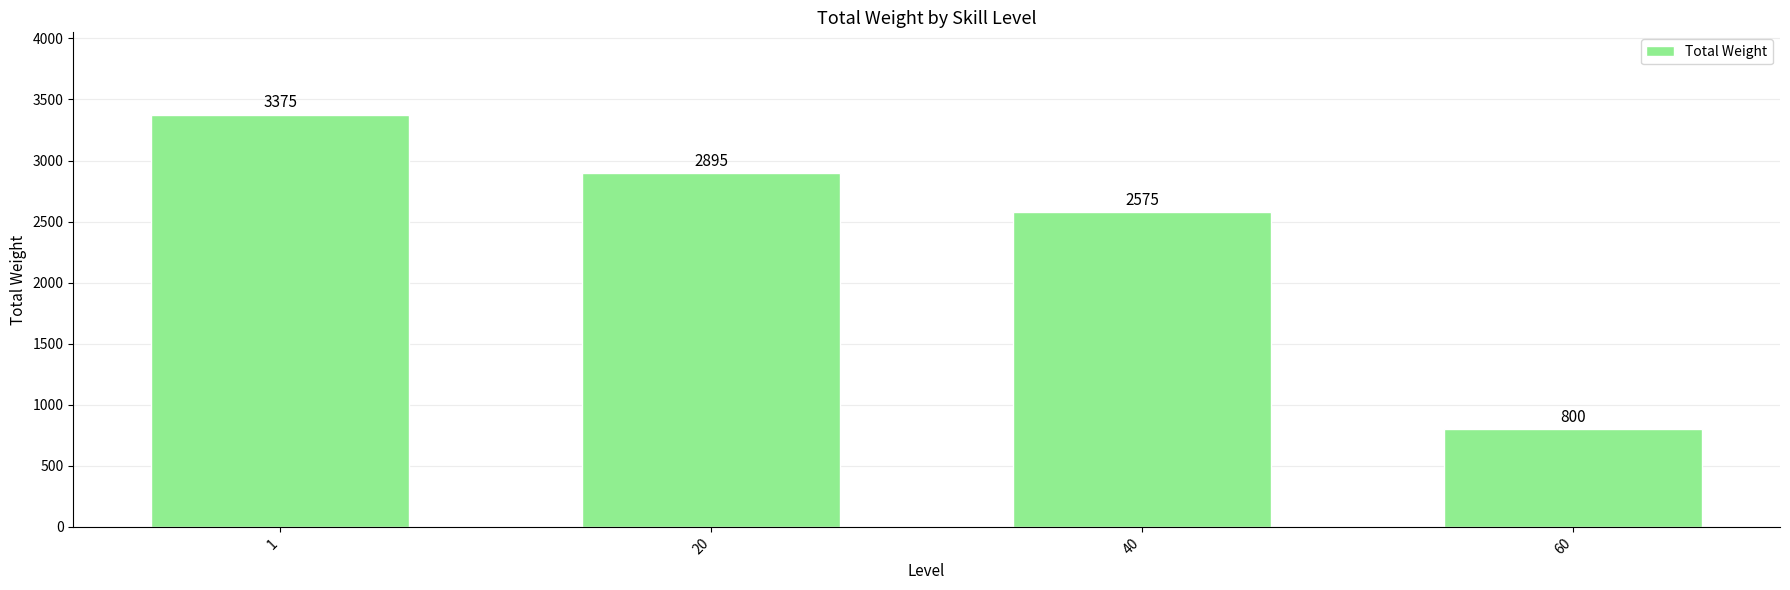

List the labels in order of value, smallest first.

60, 40, 20, 1